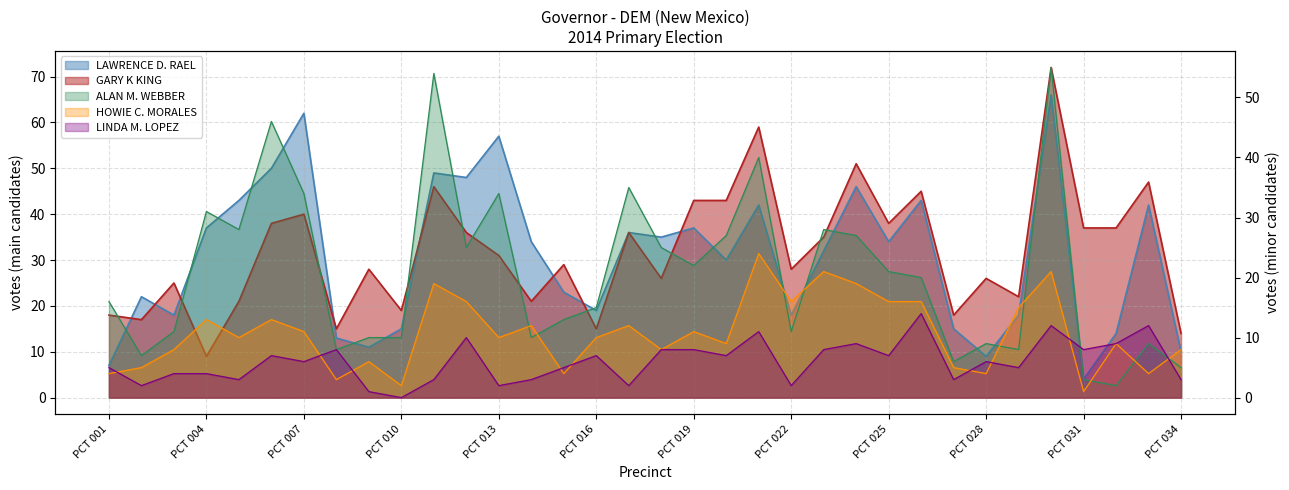

How many values in the LINDA M. LOPEZ series exceed 6?

16